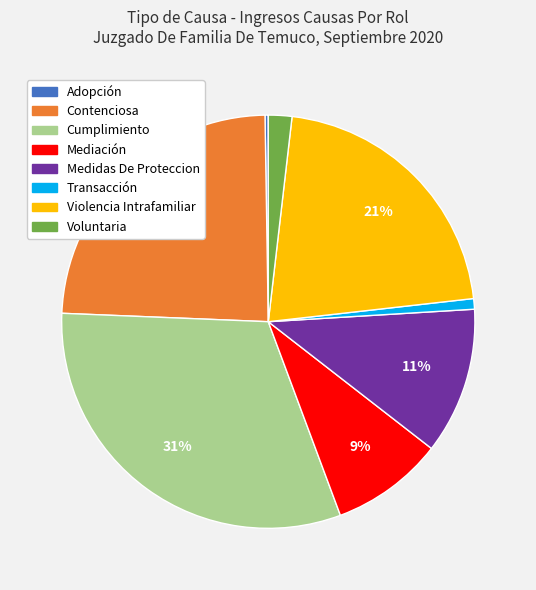

Approximately how many times larger is the value at Violencia Intrafamiliar compared to Medidas De Proteccion?

1.9